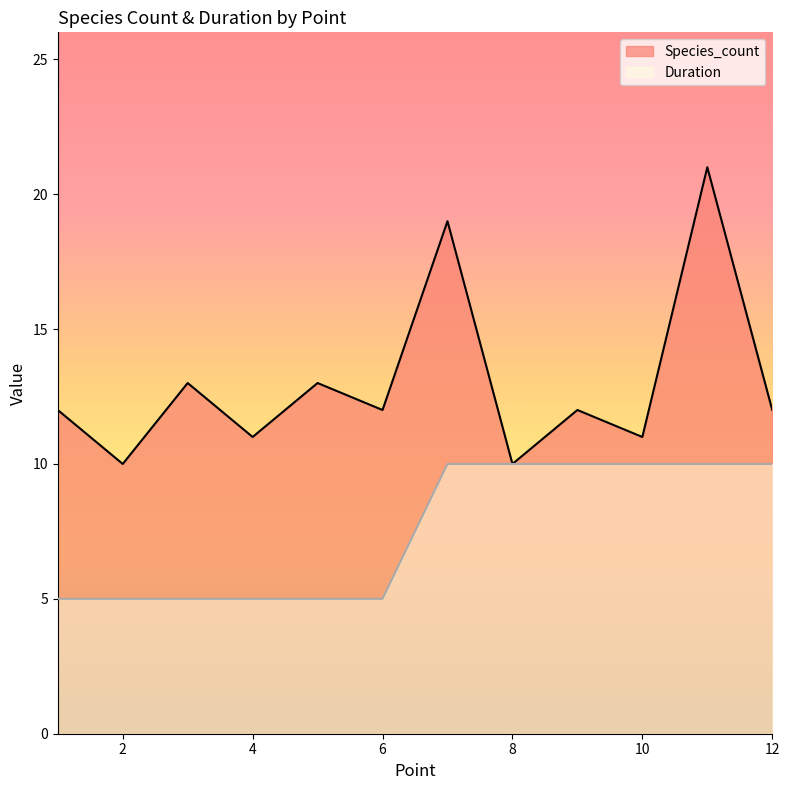

True or false: Duration has more than 2 points higher than both neighbors.

False